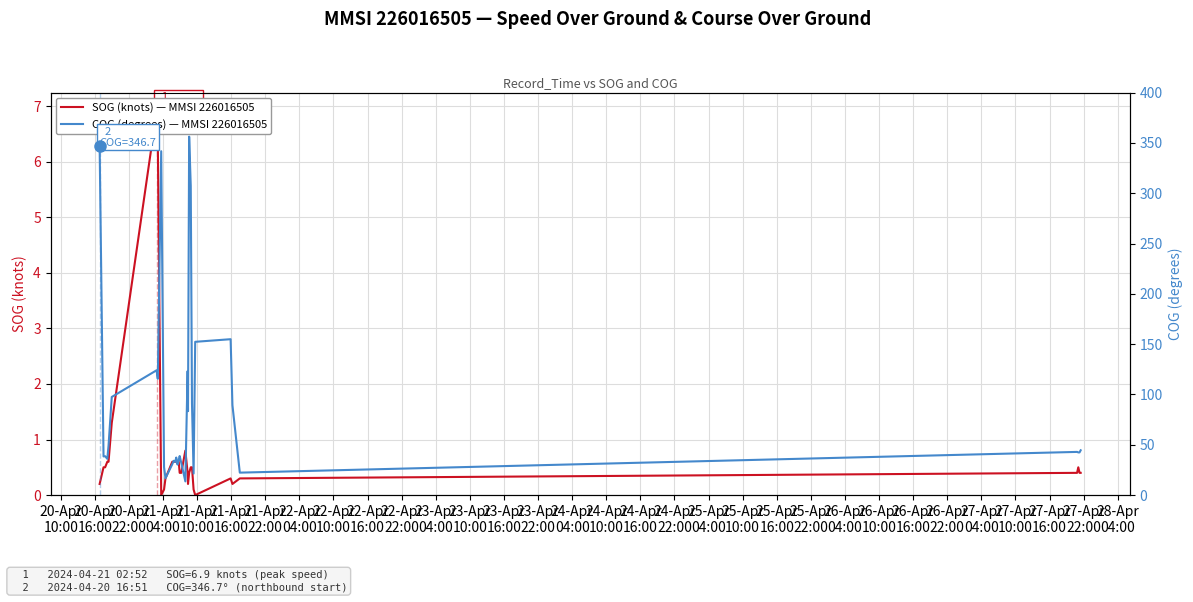

True or false: COG (degrees) — MMSI 226016505 and SOG (knots) — MMSI 226016505 cross at least once.

False